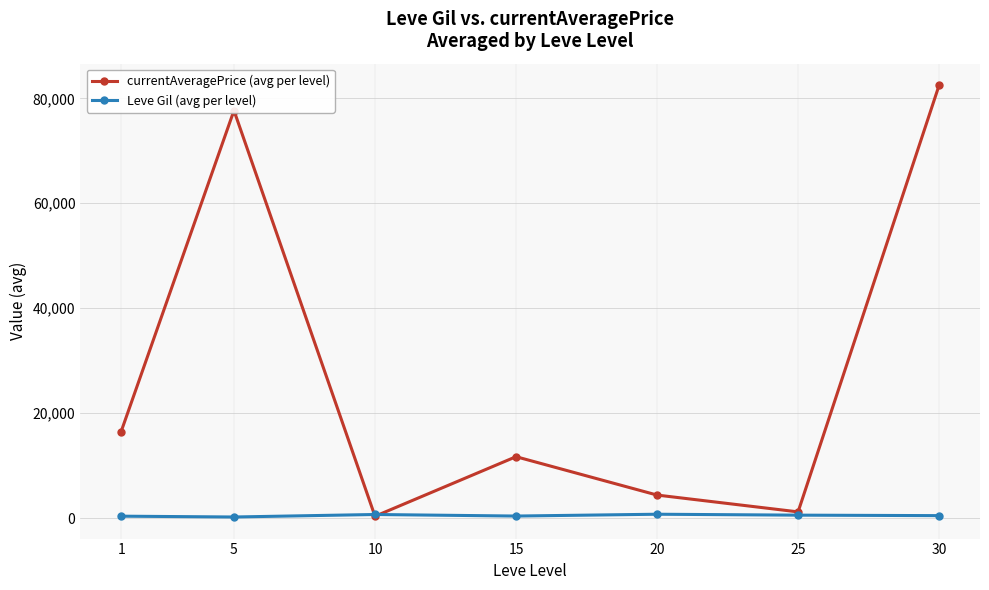

At which category does currentAveragePrice (avg per level) reach its first local valley?

10